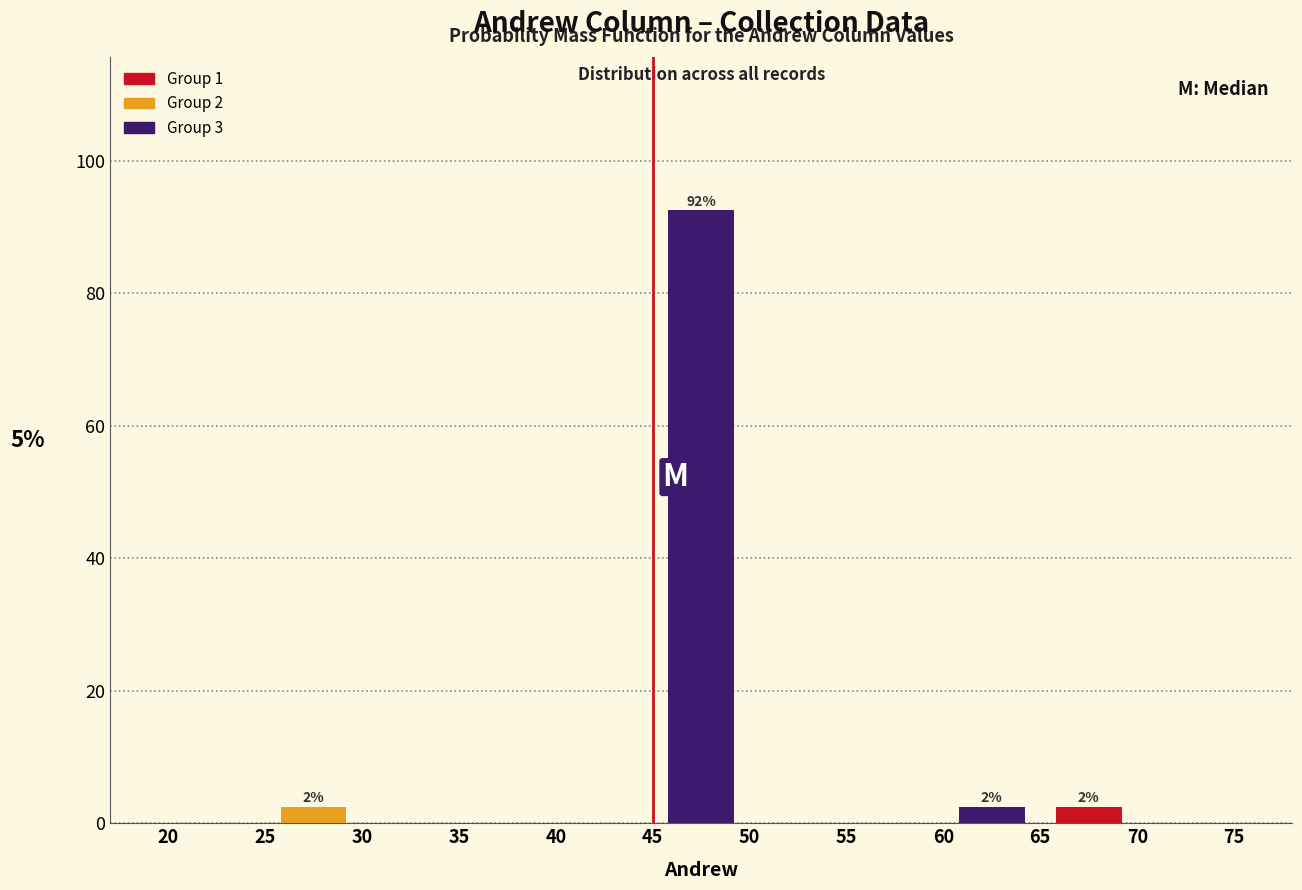

Which range on the x-axis has the tallest bar?

45 to 50